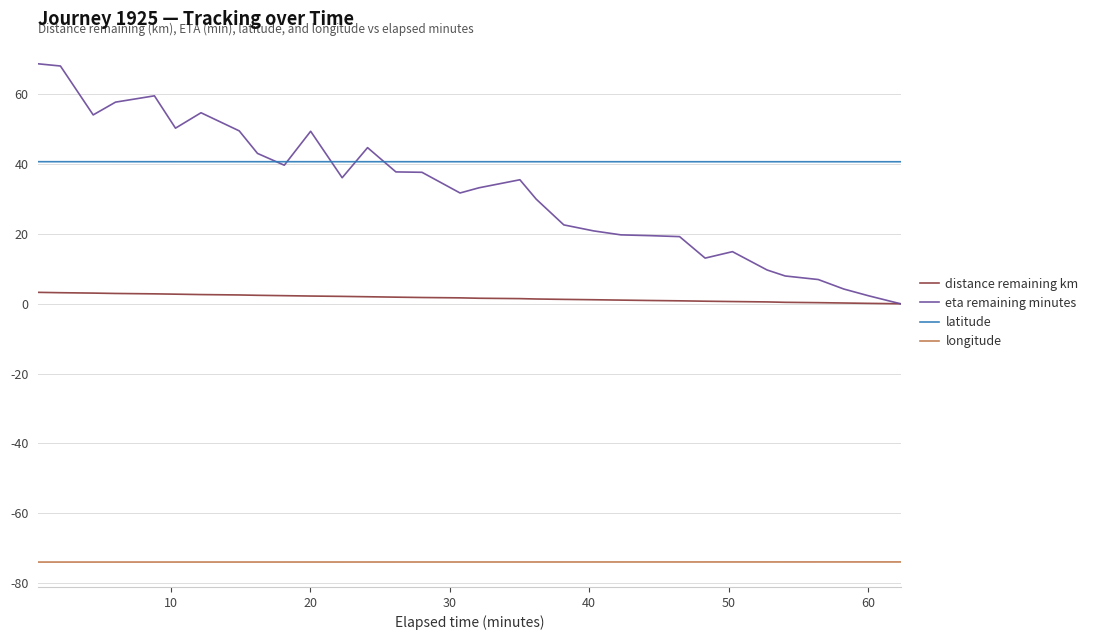

What is the sum of all latitude values?

1303.1